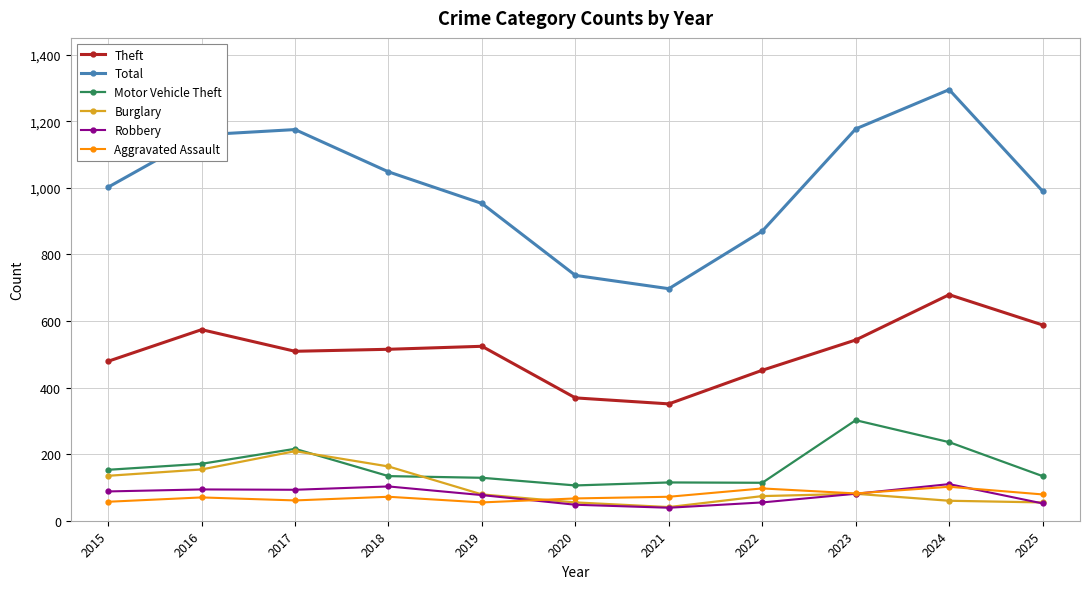

What is the maximum value shown in the chart?

1295